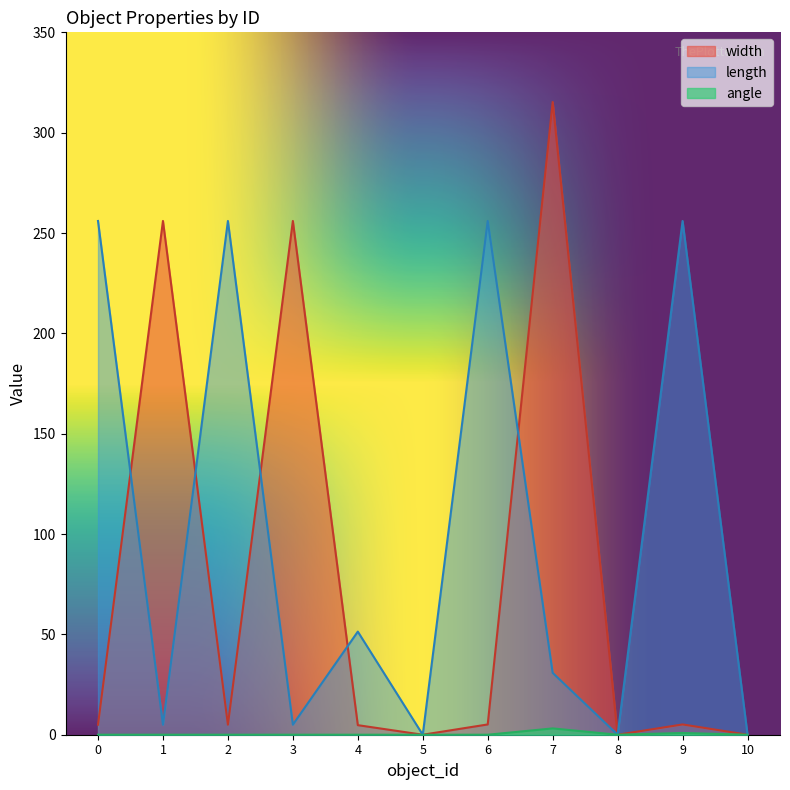

At which label is angle closest to 1?

9